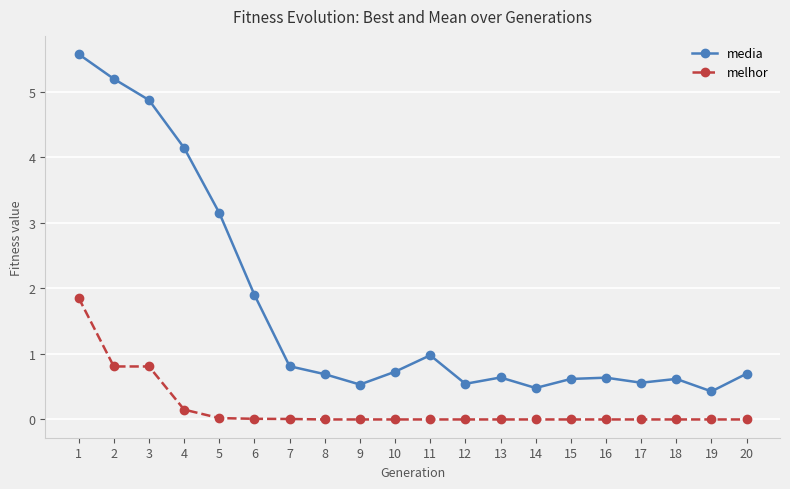

At which label is media closest to 3?

5